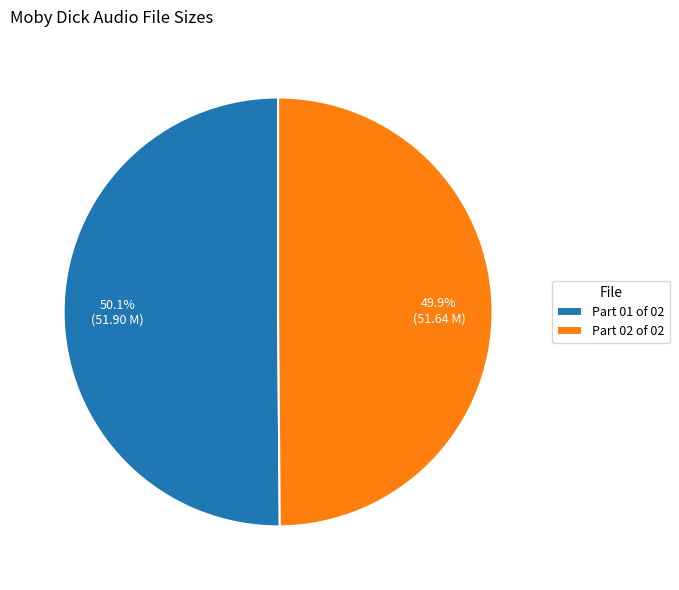

How many slices are in this pie chart?

2